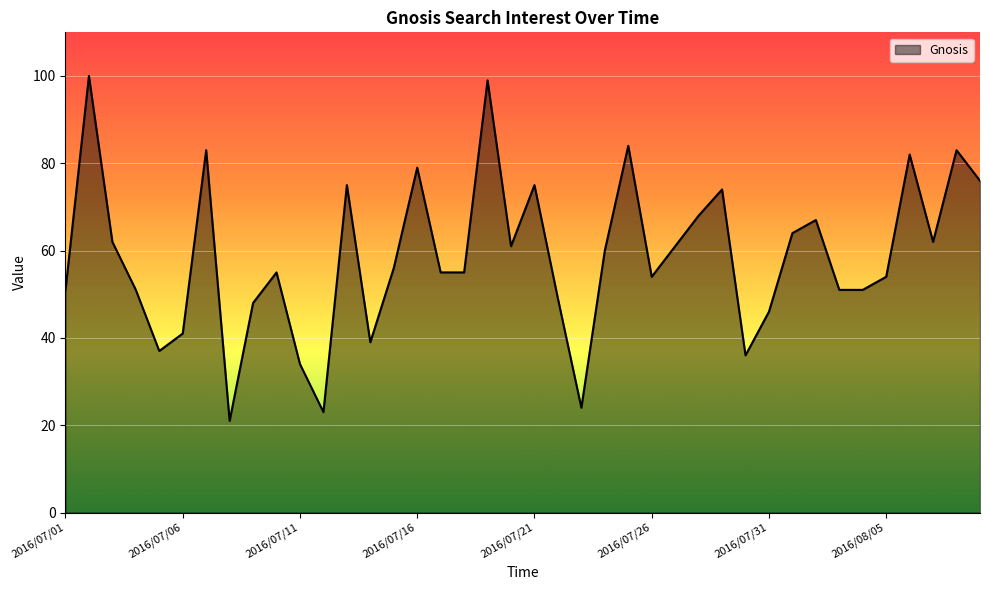

What is the greatest value displayed?

100